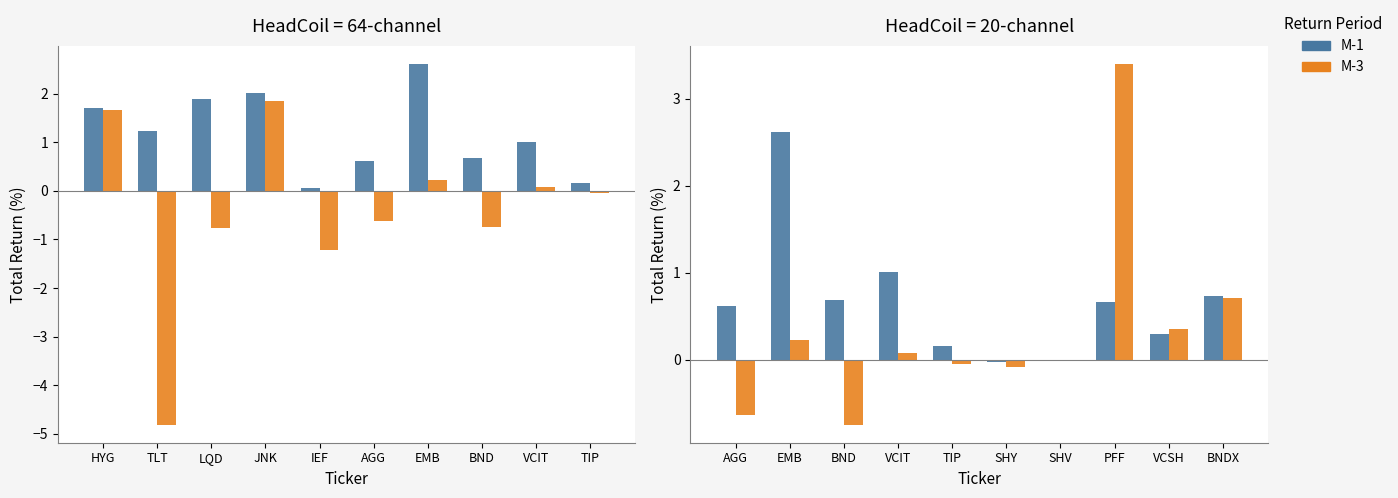

How many groups of bars are there?

10